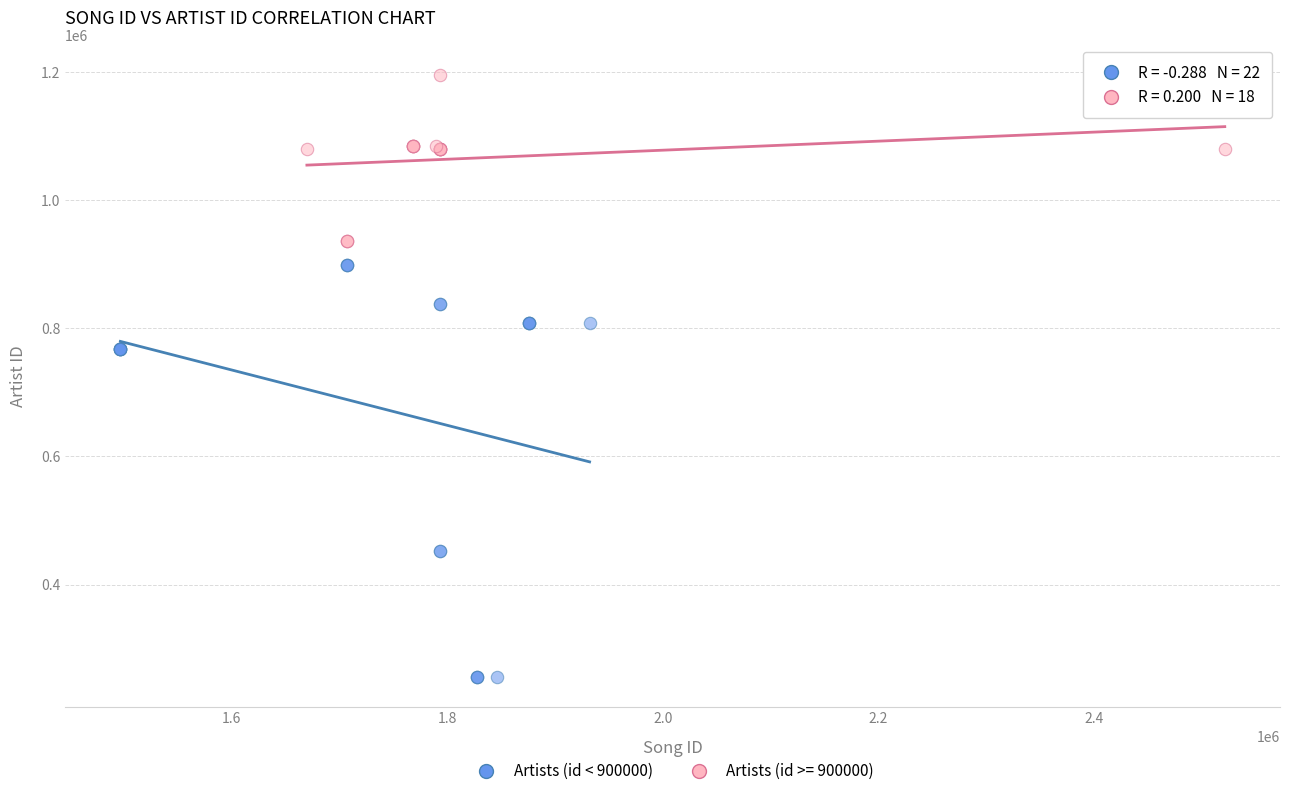

Which series reaches the minimum Y coordinate?

Artists (id < 900000)